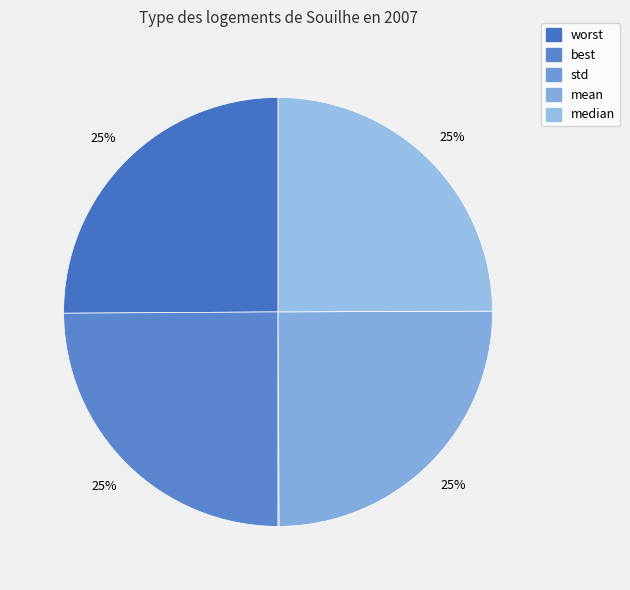

What is the largest slice in the pie chart?

worst